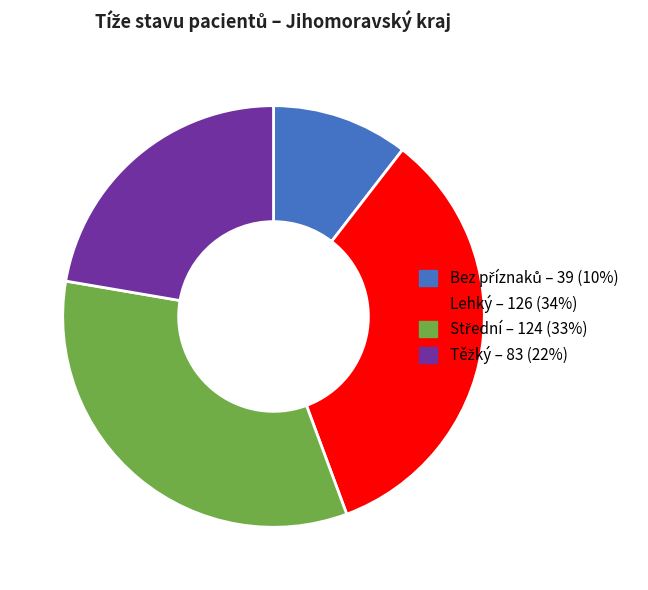

What is the largest slice in the pie chart?

Lehký